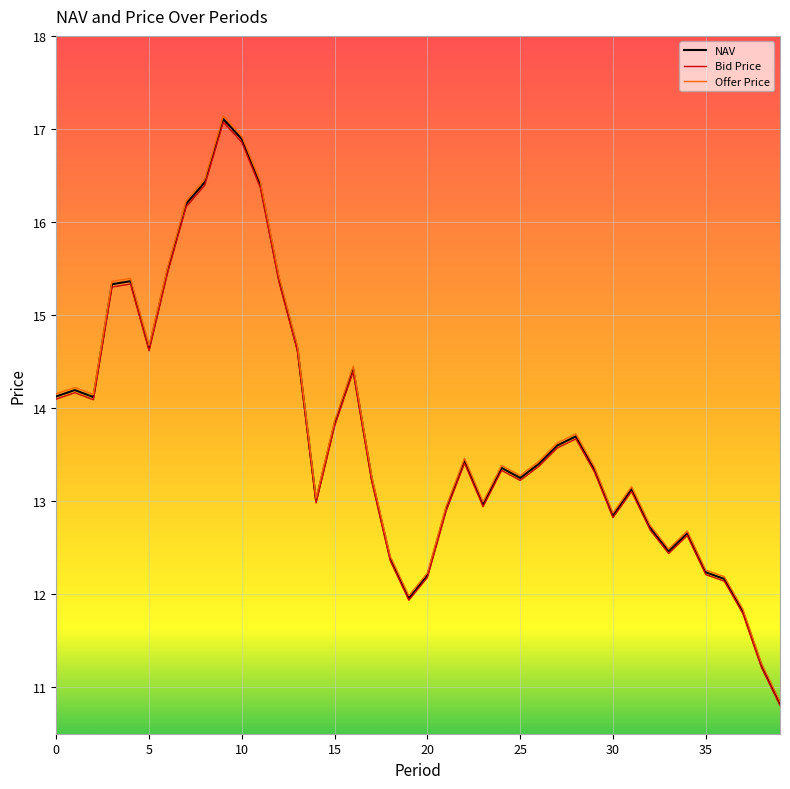

Which series has the largest range (max minus min)?

Offer Price